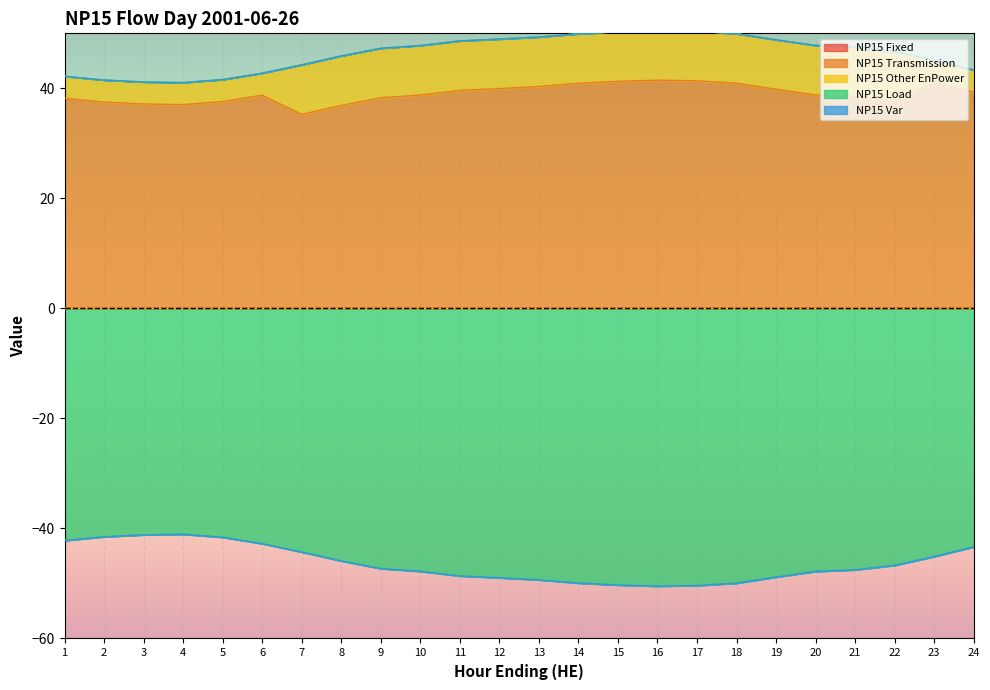

At which category is the sum across all series the highest?

1